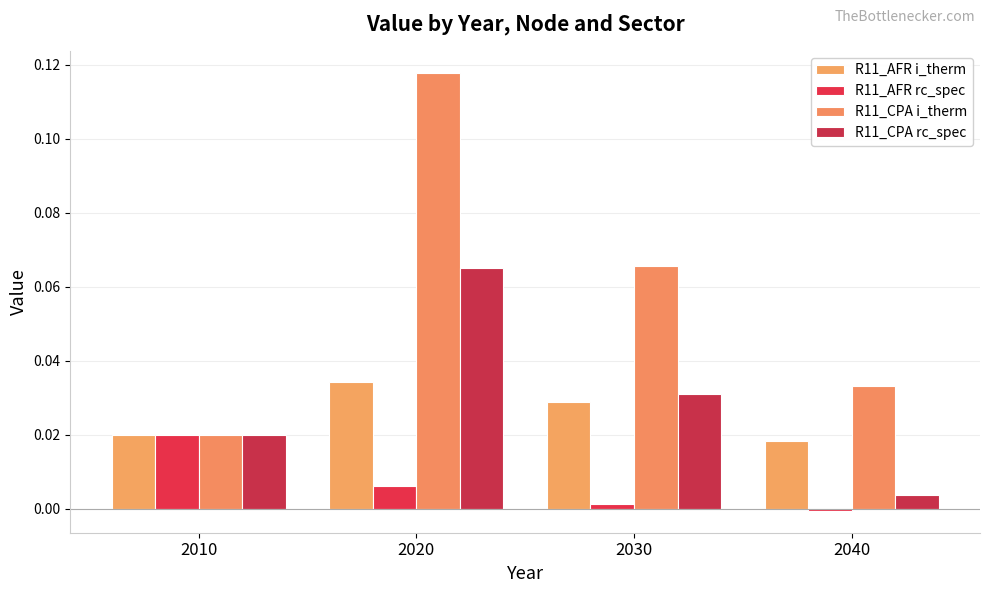

The value of R11_CPA i_therm at 2020 is 0.1. True or false?

True